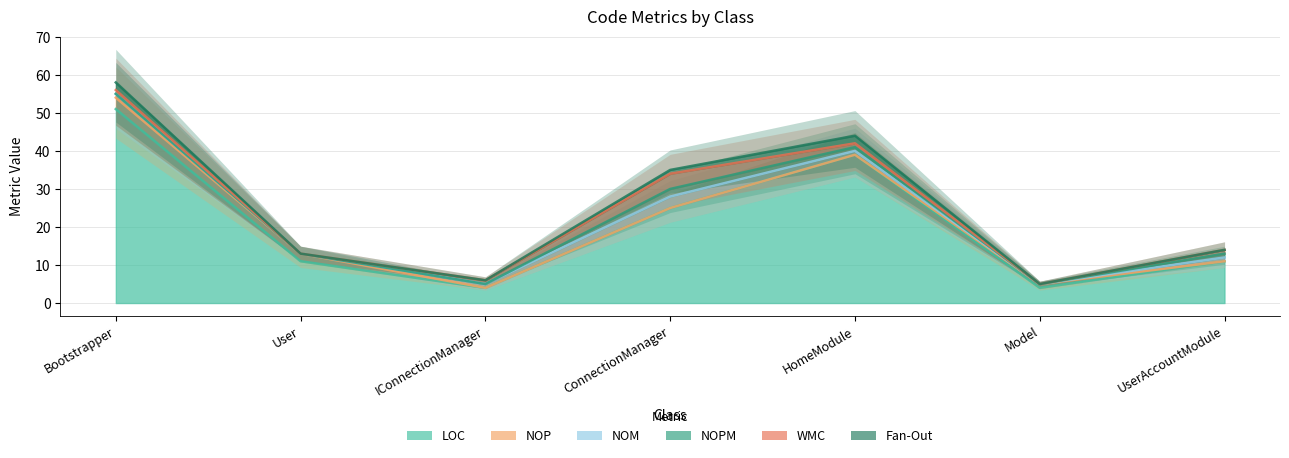

Does the chart display data point markers on the line(s)?

No